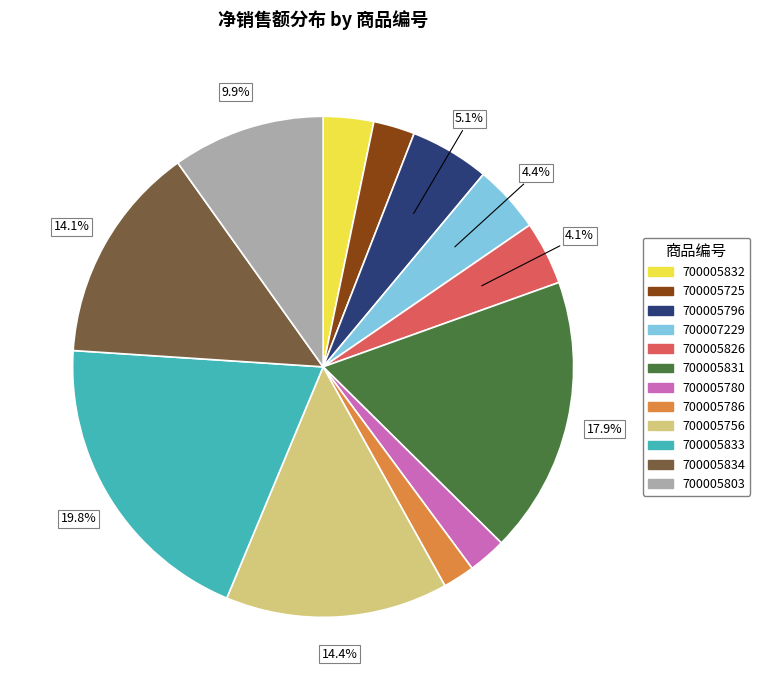

To the nearest percent, what portion does 700005803 represent?

10%